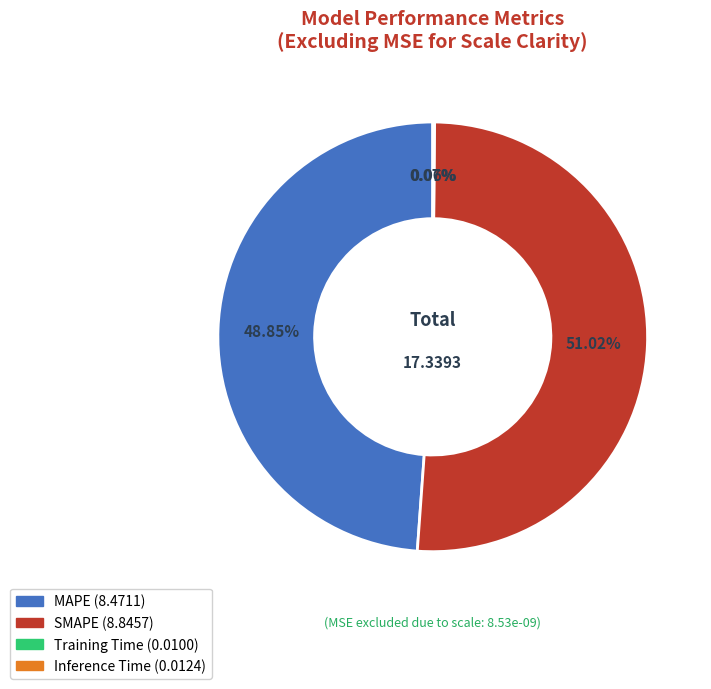

What is the majority slice?

SMAPE